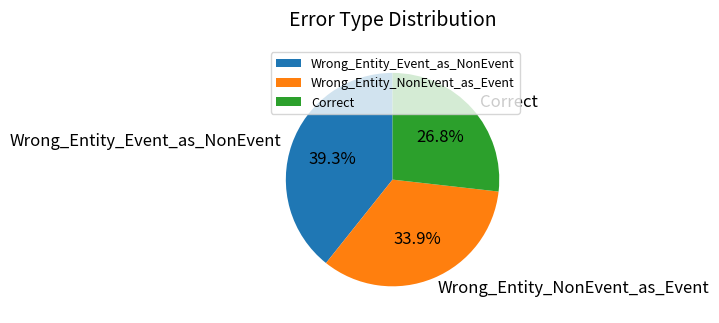

Is there a majority slice in this chart?

No